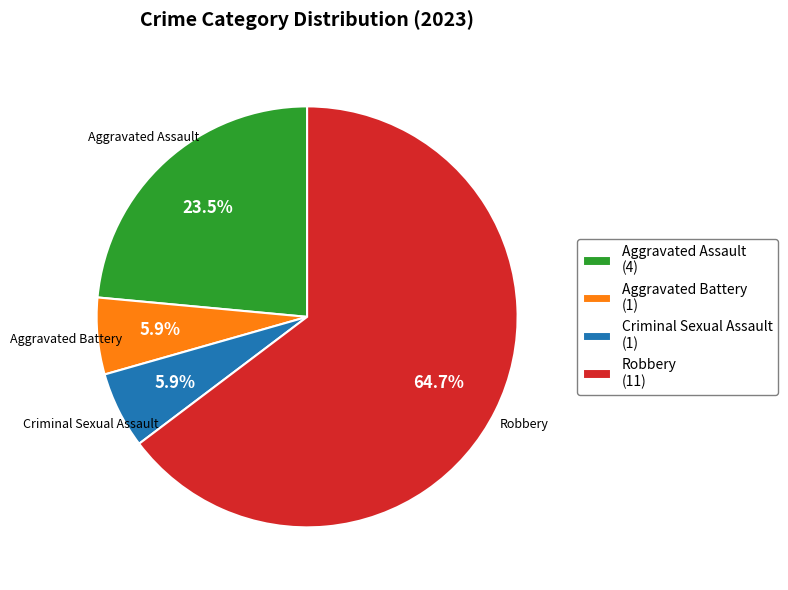

How much of the chart is everything except Criminal Sexual Assault?

94.1%